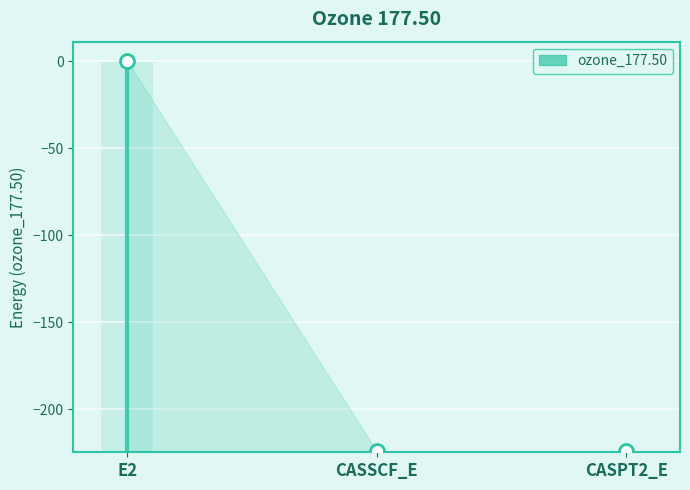

Which has a higher value, CASSCF_E or CASPT2_E?

CASSCF_E